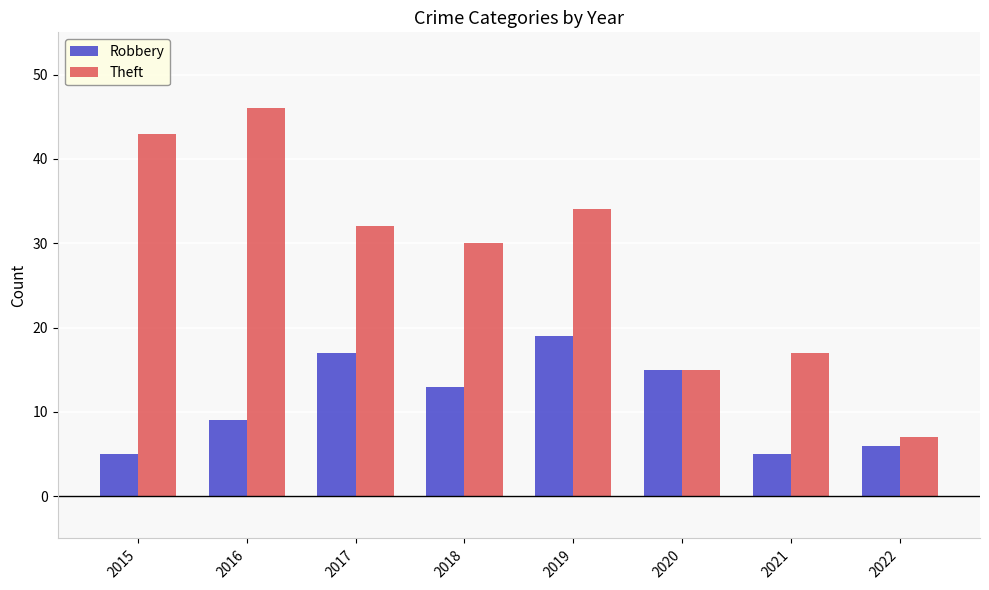

What is the maximum value shown in the chart?

46